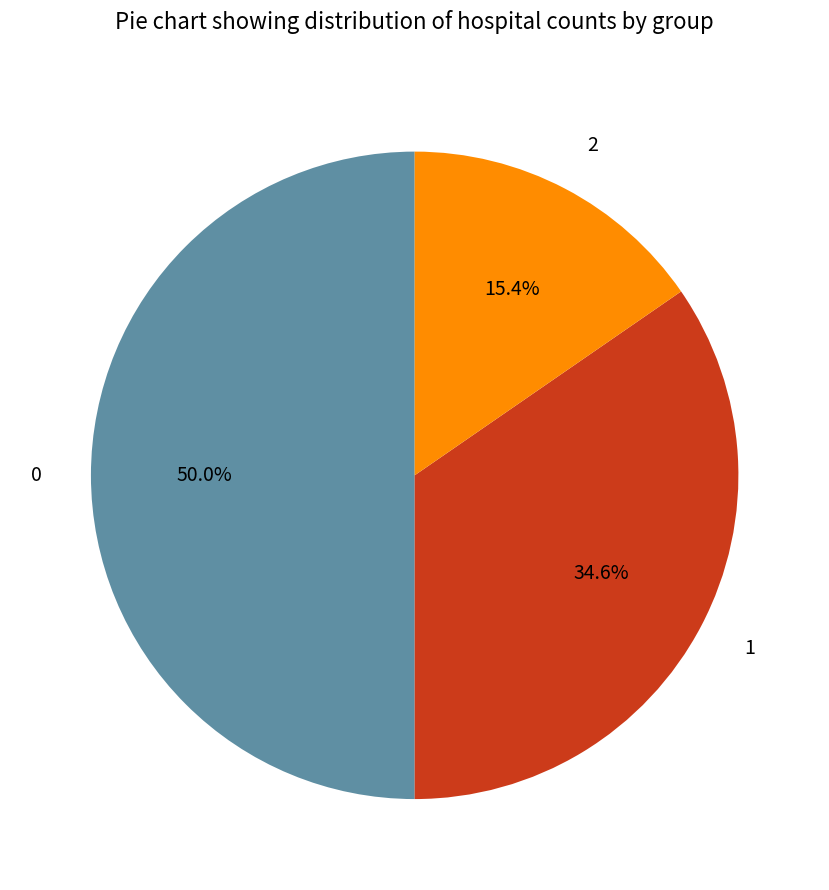

Which category has the smallest portion of the pie?

2